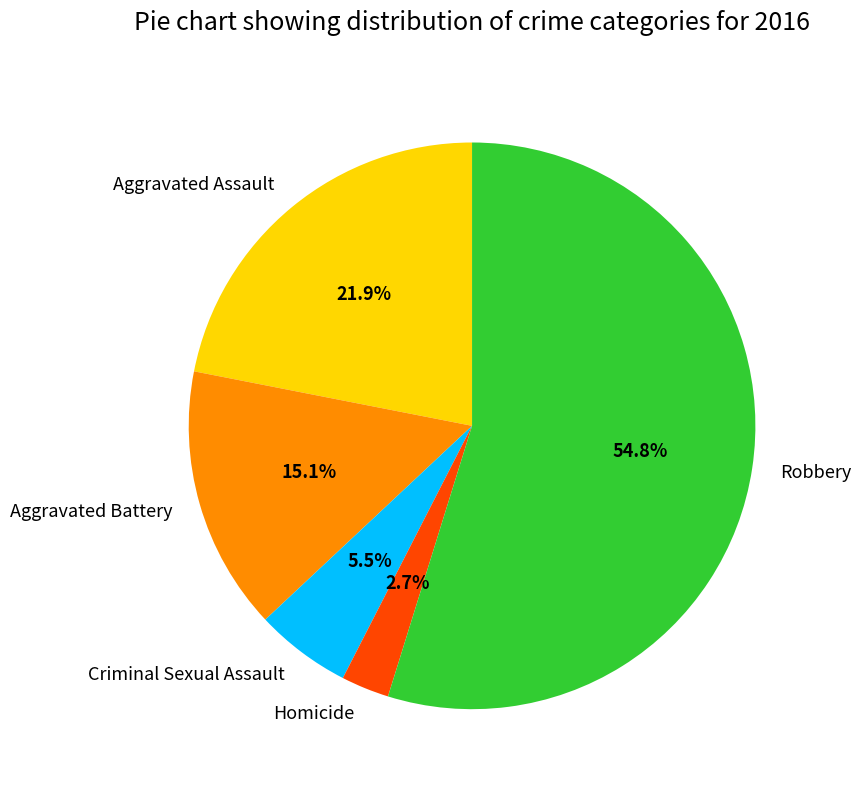

Approximately how many times larger is the value at Aggravated Assault compared to Criminal Sexual Assault?

4.0